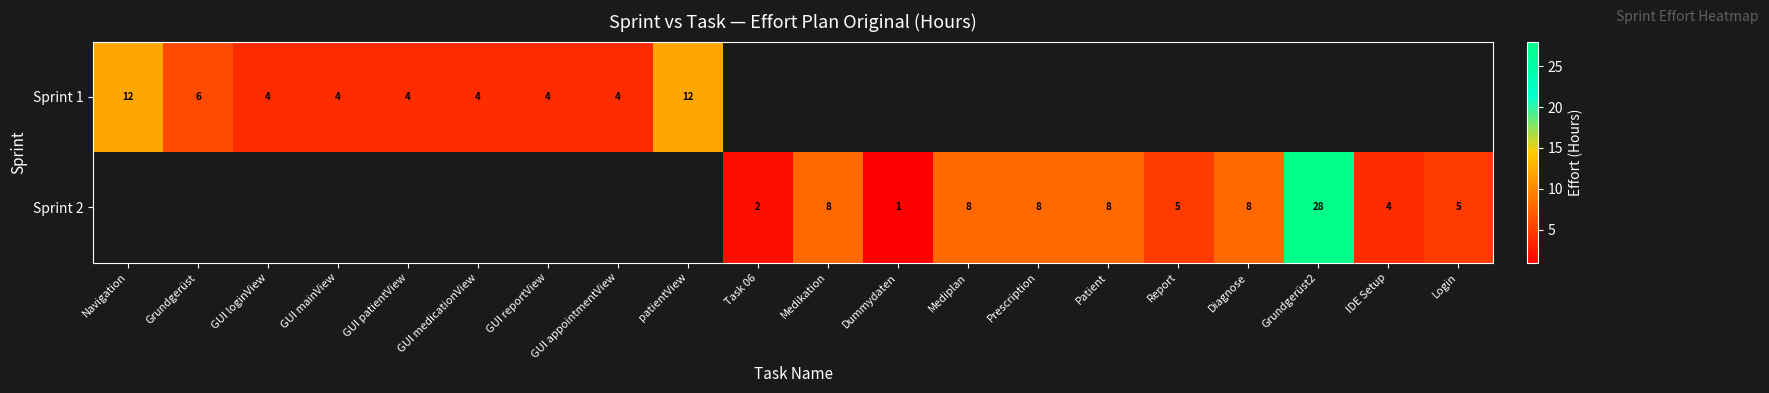

Is the value of Sprint 2 at Prescription greater than the value of Sprint 1 at Grundgerüst?

Yes